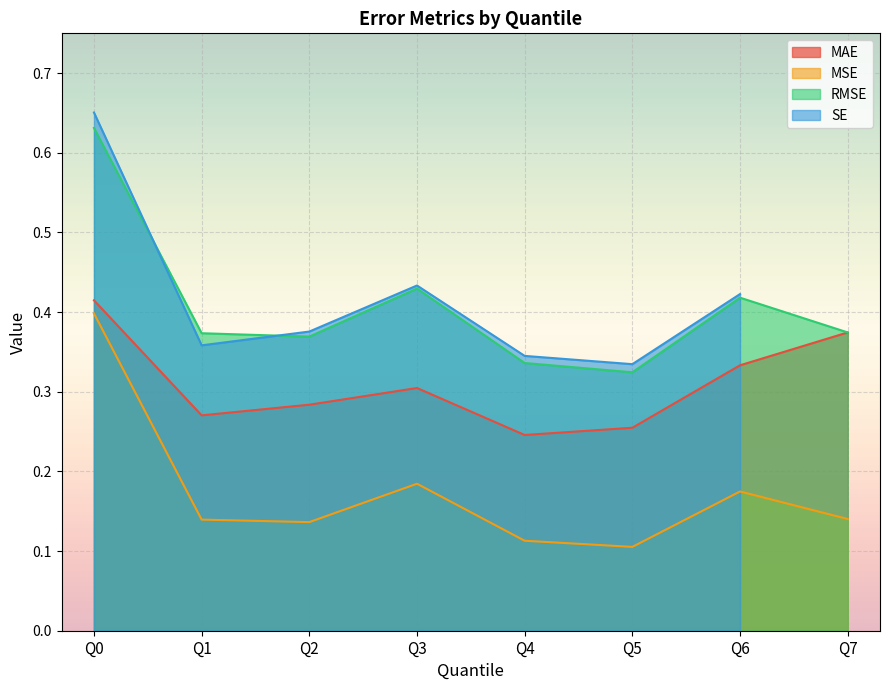

True or false: RMSE and MSE cross at least once.

False